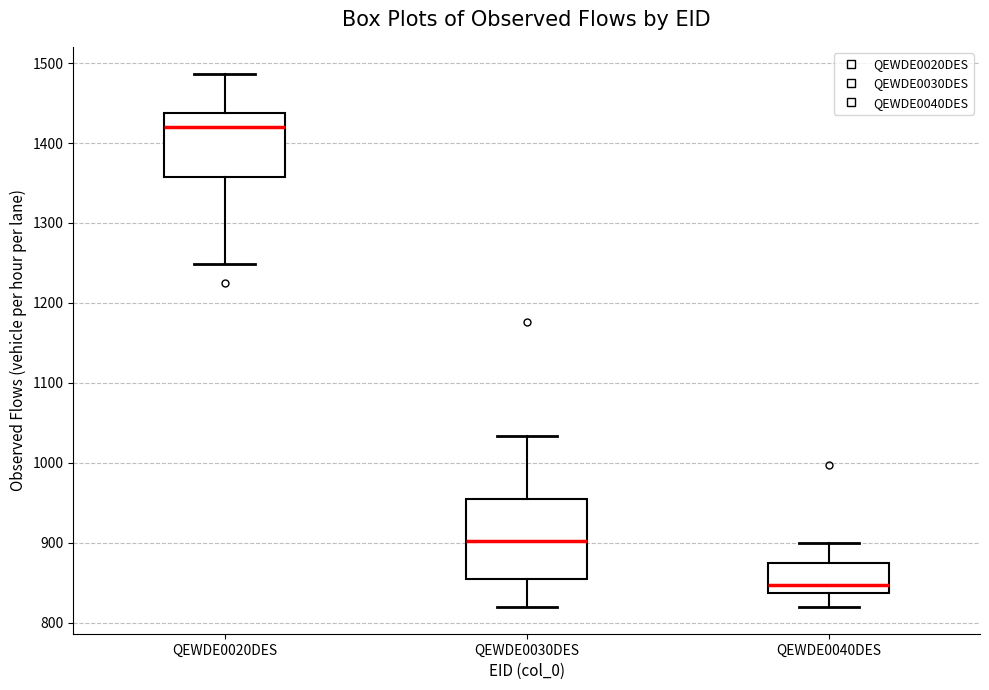

Which box is the tallest, from its lower edge to its upper edge?

QEWDE0030DES